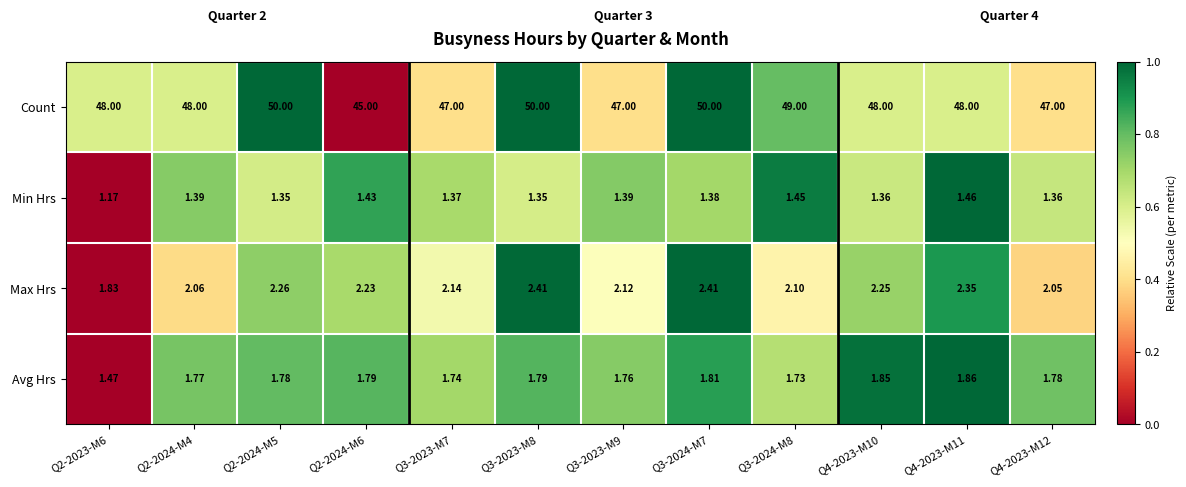

What is the spread (max minus min) of values at Q2-2024-M4?

46.6